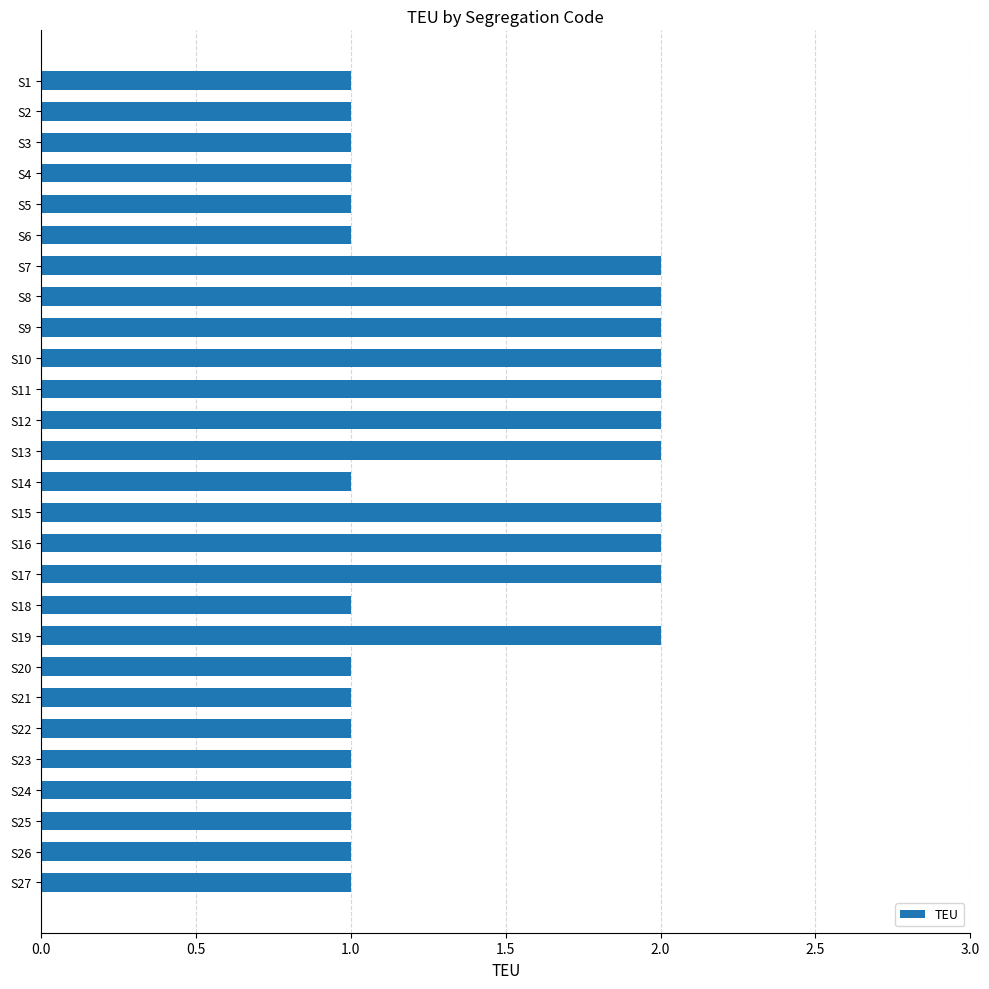

What is the sum of all values?

38